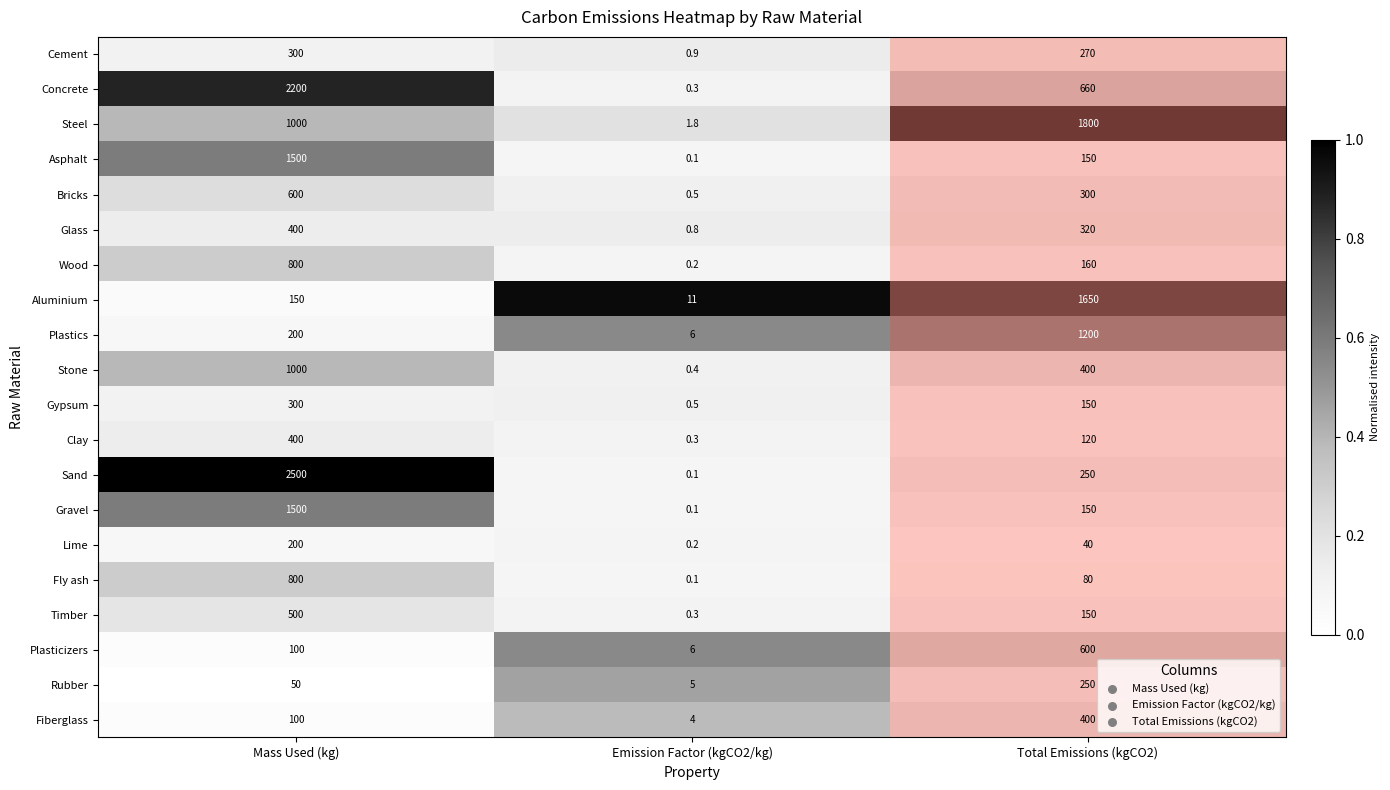

Rank the categories by Bricks value from highest to lowest.

Mass Used (kg), Total Emissions (kgCO2), Emission Factor (kgCO2/kg)